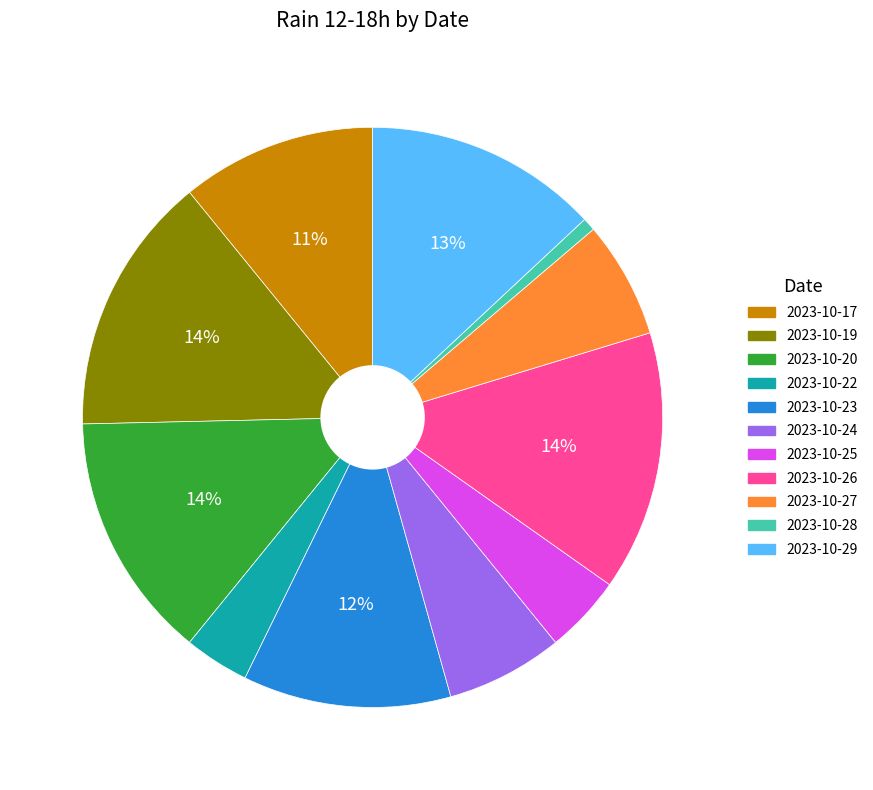

Is there any slice that represents more than half of the pie?

No